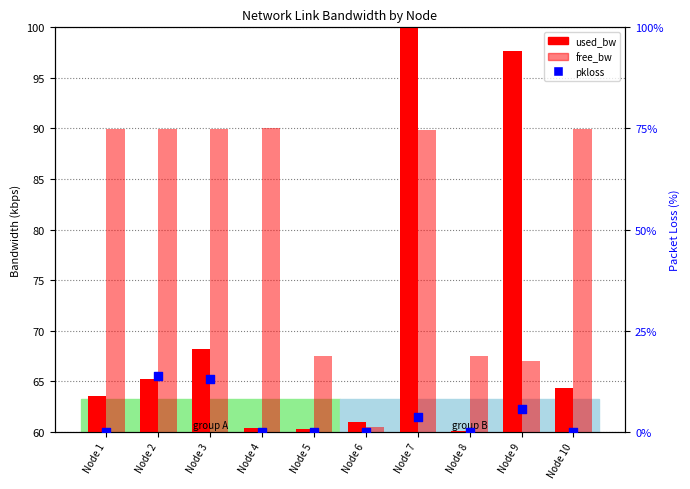

What is the total value across all series at Node 7?

193.5